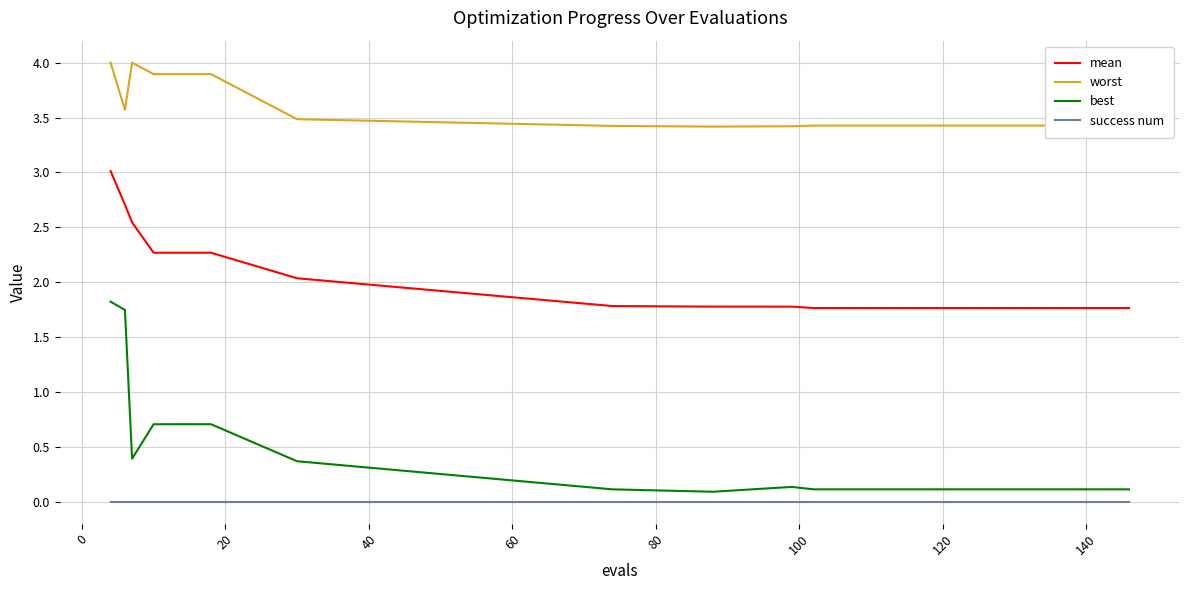

Which series has the largest range (max minus min)?

best